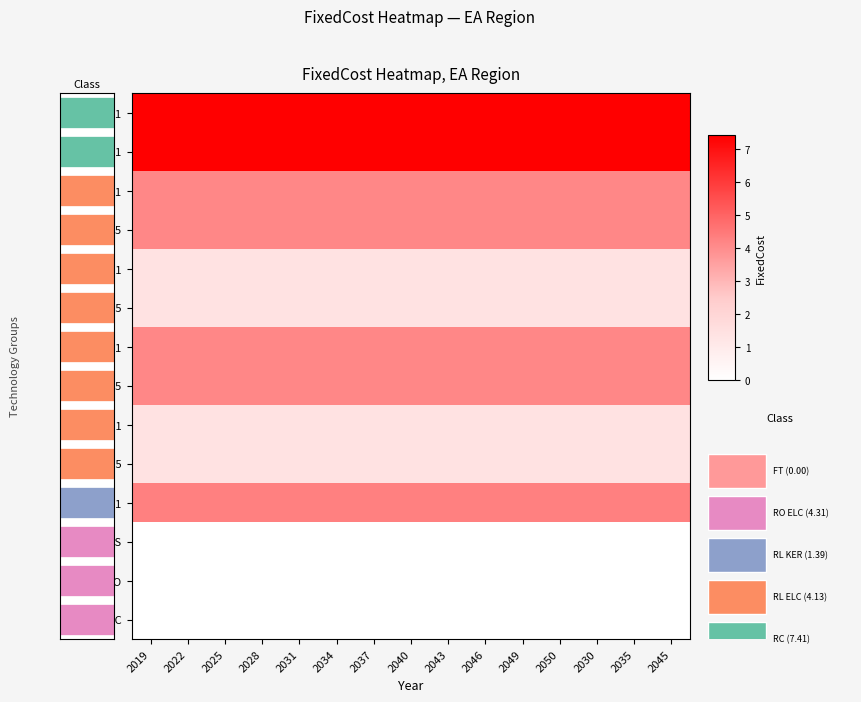

What is the spread (max minus min) of values at 2031?

7.4